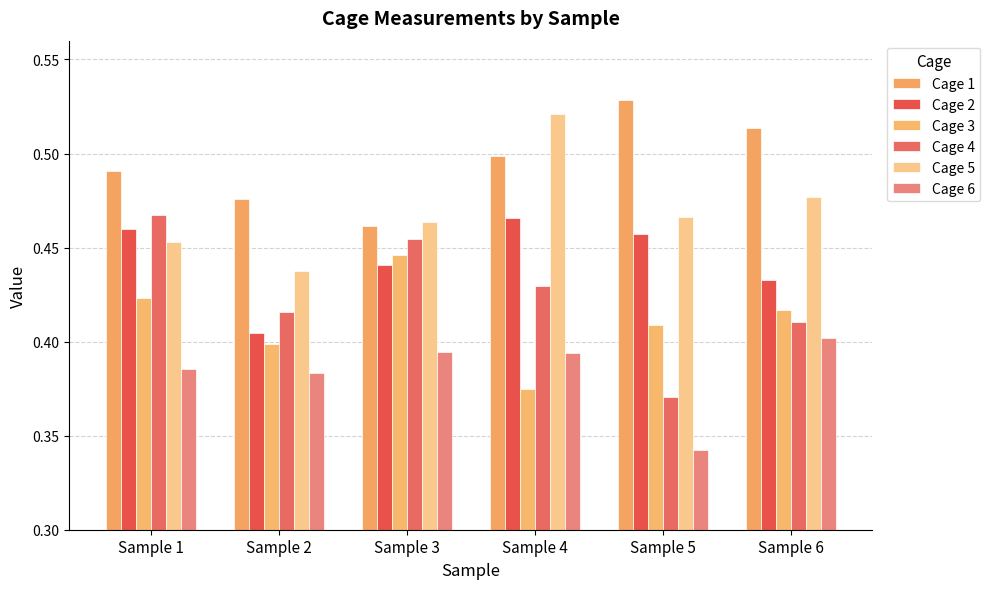

What is the total value across all series at Sample 1?

2.7